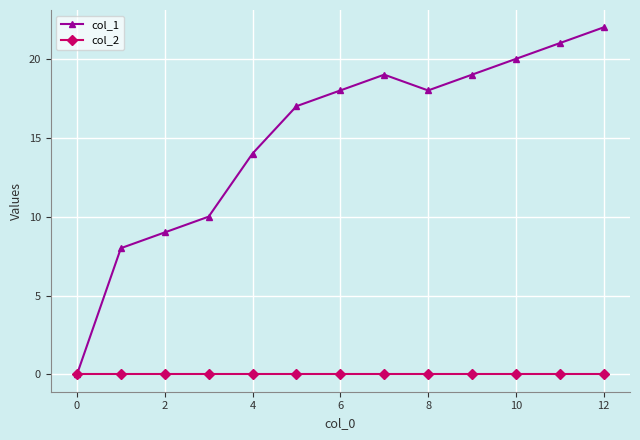

At how many categories does at least one series exceed 3?

12